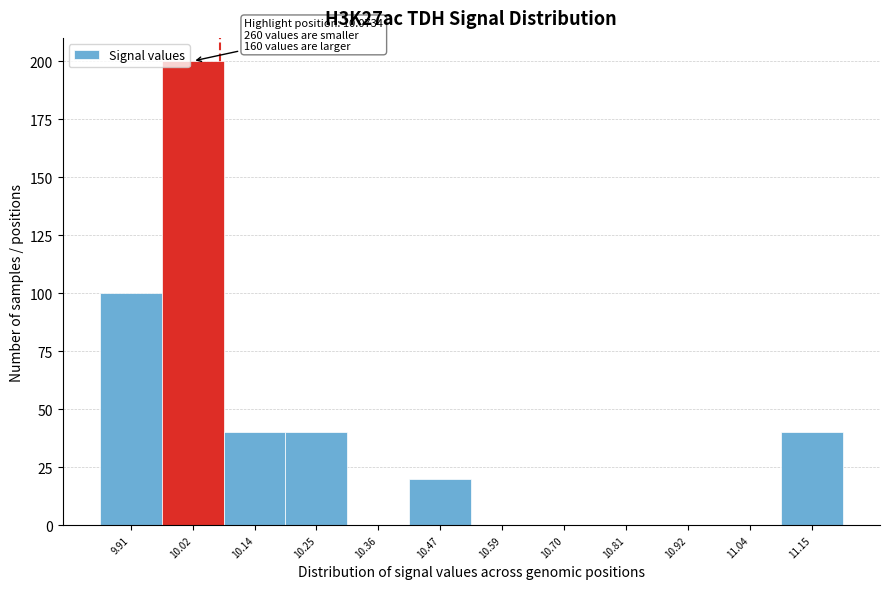

Which range on the x-axis has the tallest bar?

9.96 to 10.08